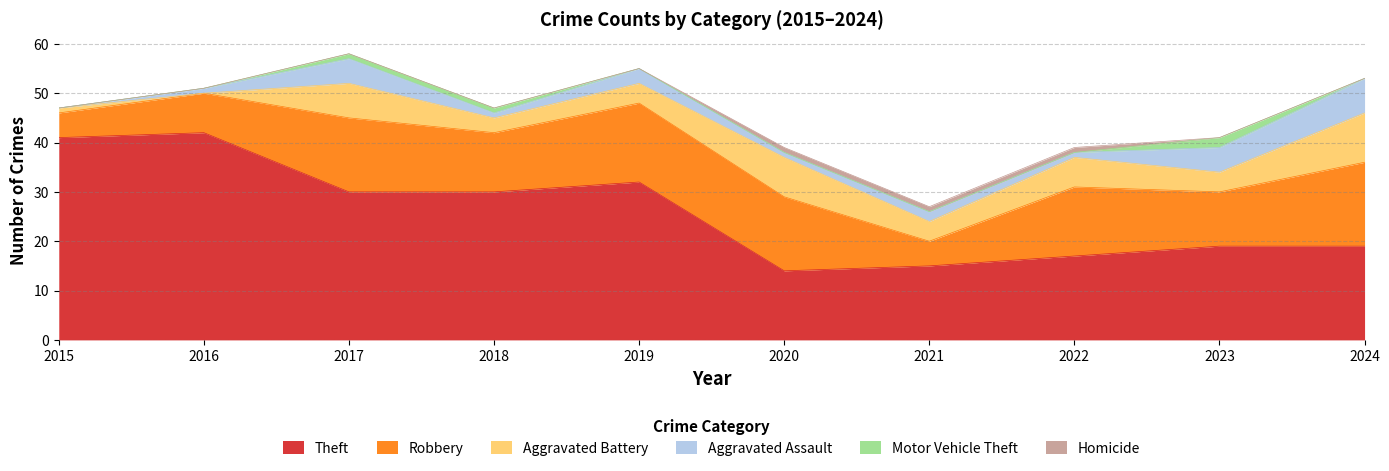

Is it true that Theft equals 11 at 2024?

False